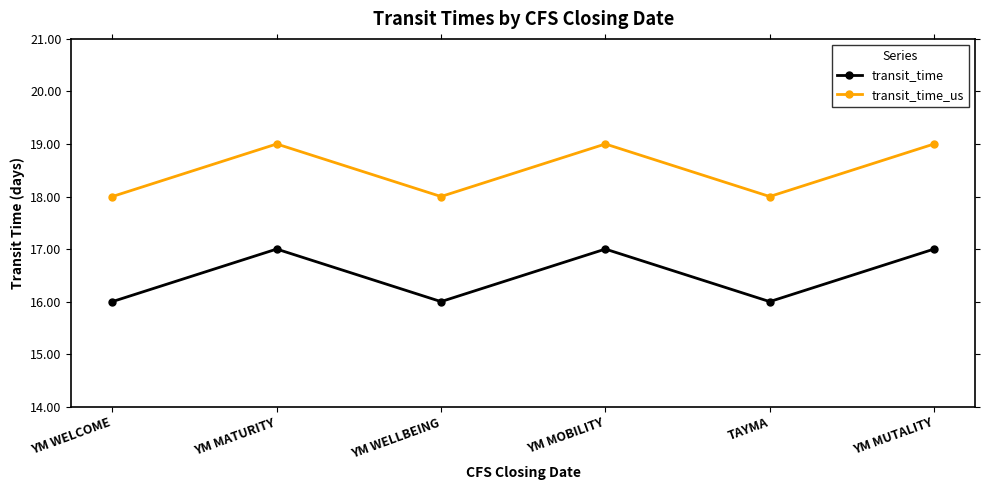

What is the smallest value displayed?

16